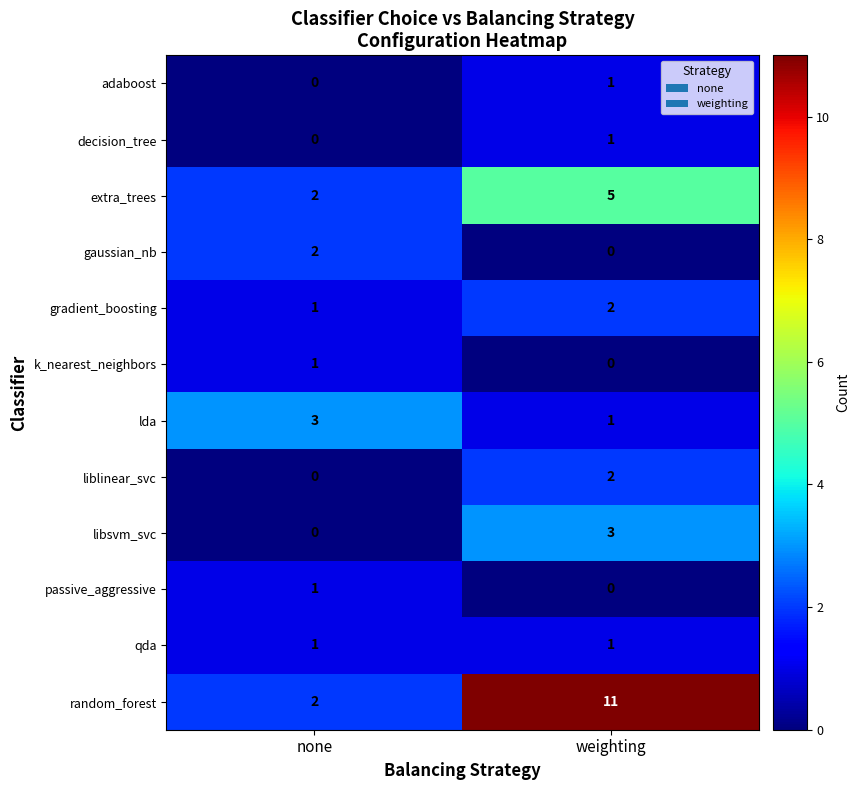

At which label does adaboost reach its minimum?

none